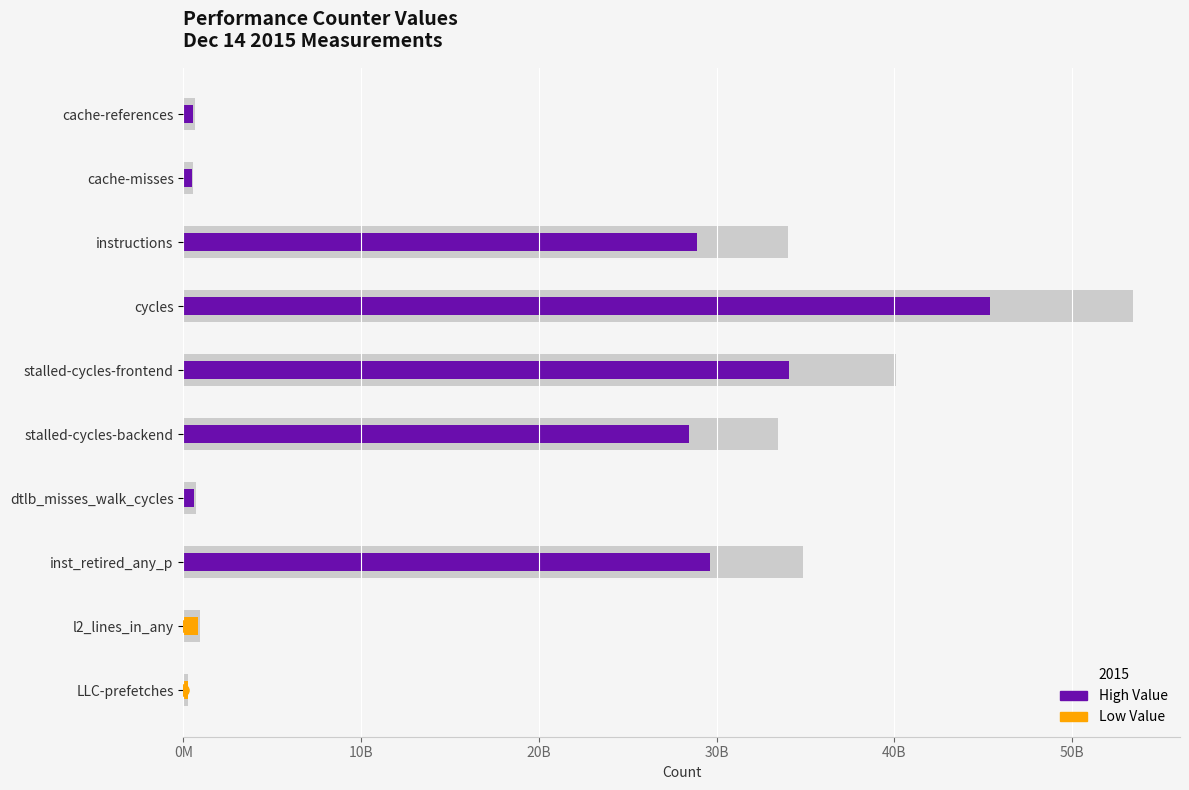

The value at l2_lines_in_any is 262030263. True or false?

False